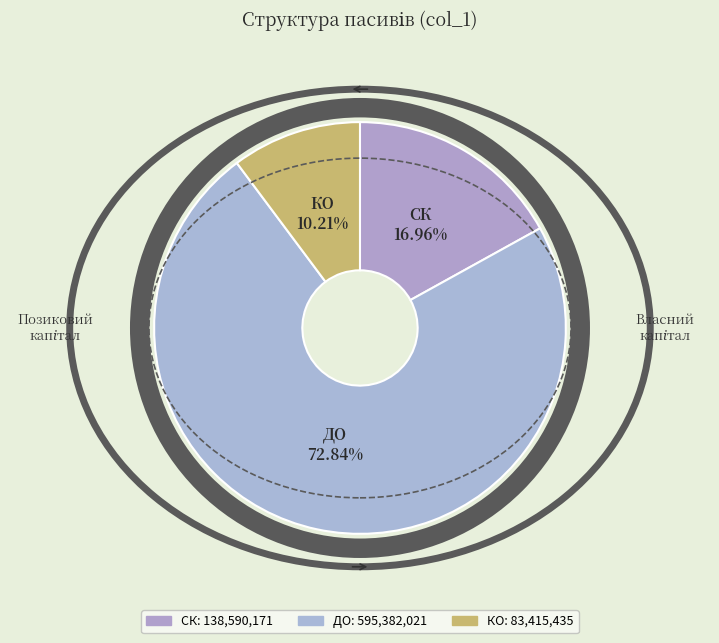

Is there any slice that represents more than half of the pie?

Yes